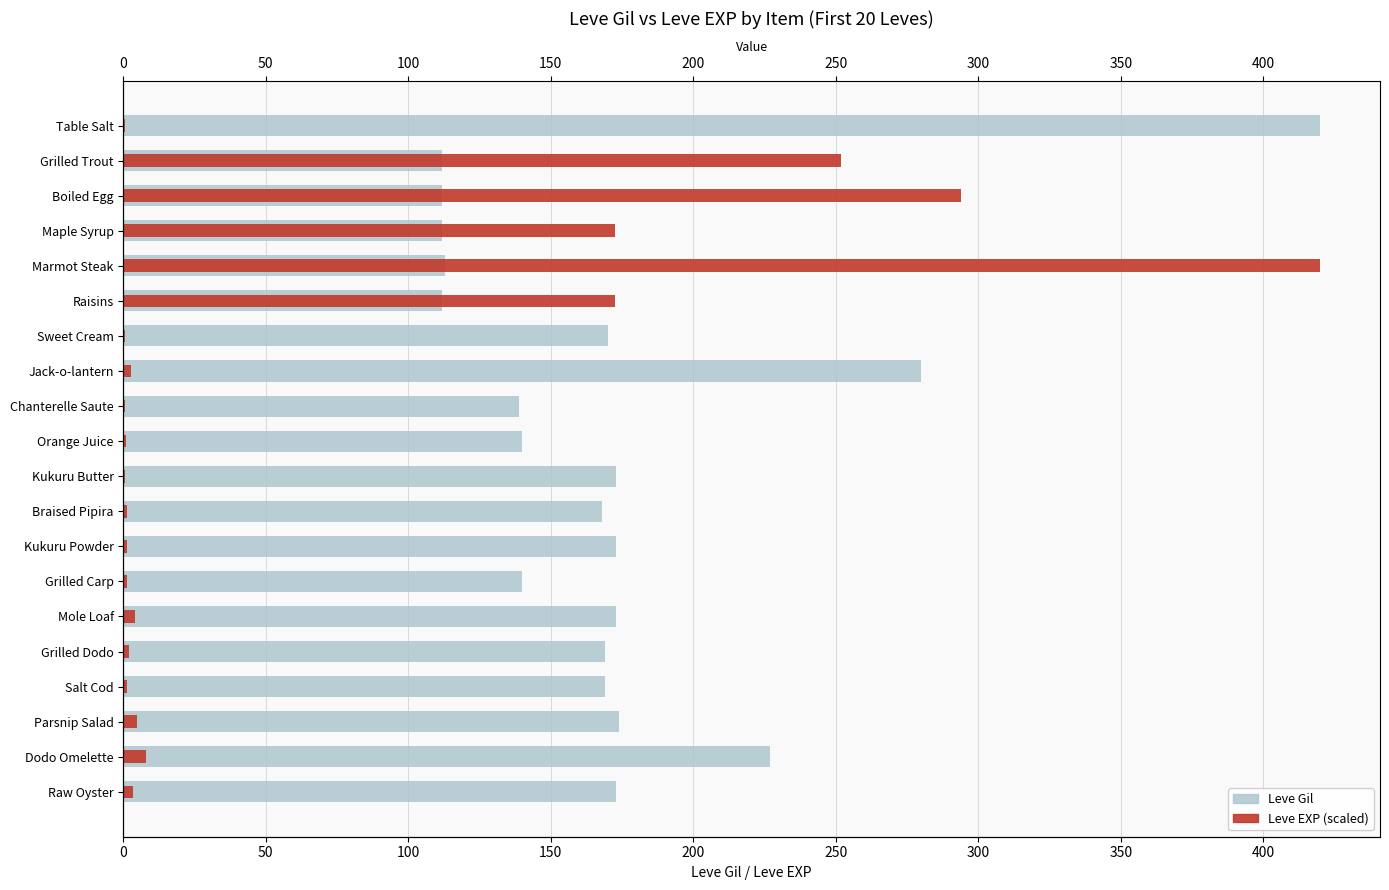

Read the Leve Gil value at Mole Loaf.

173.0